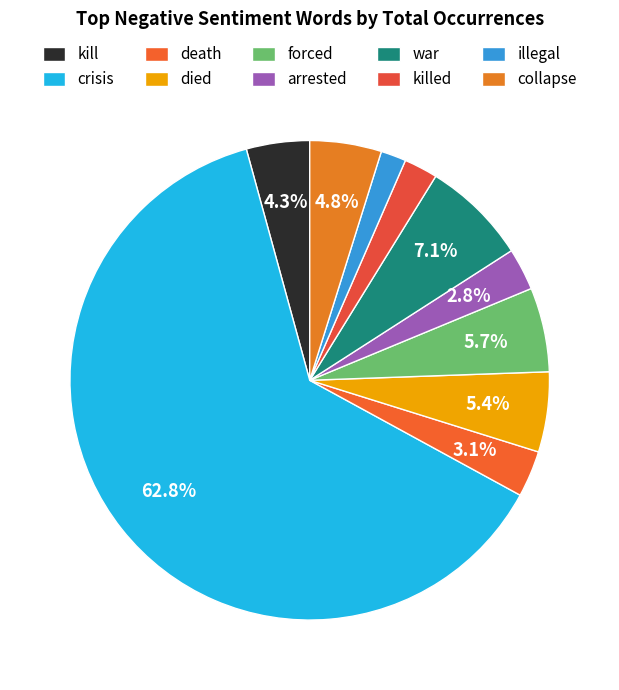

What percentage is the kill slice, to the nearest percent?

4%